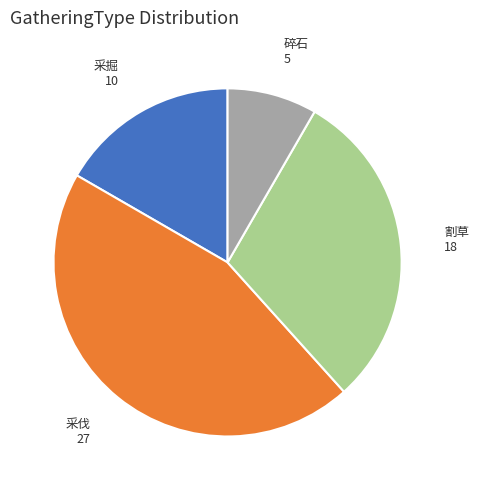

What is the smallest slice in the pie chart?

碎石